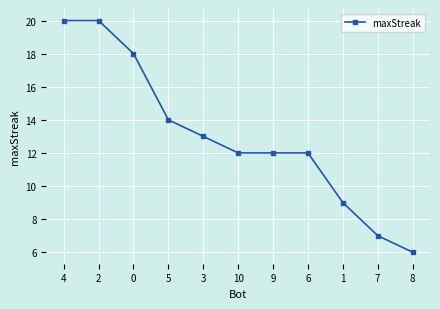

How many series are shown in this chart?

1